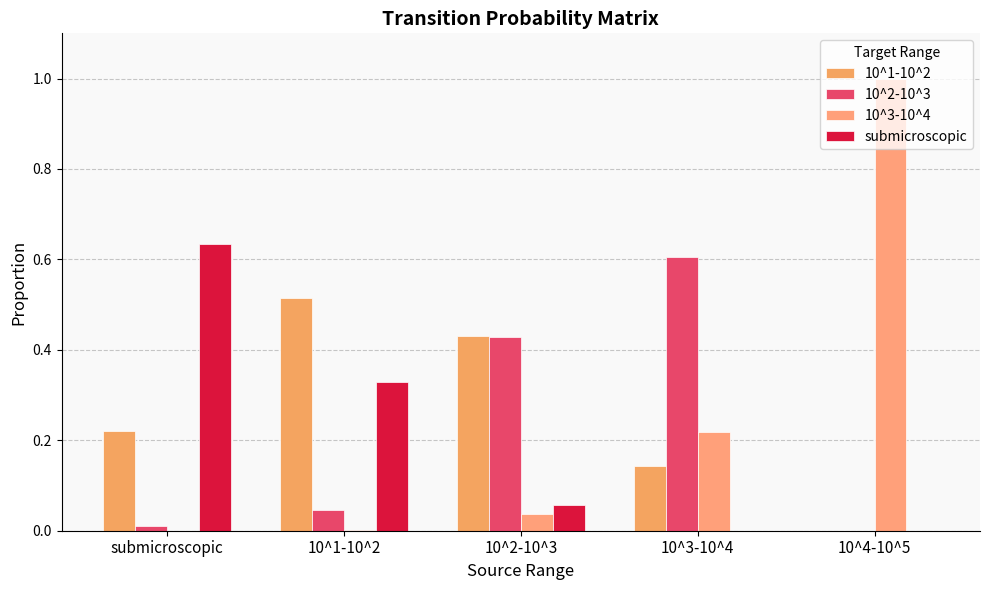

Are the bars grouped side by side (vs. stacked)?

Yes